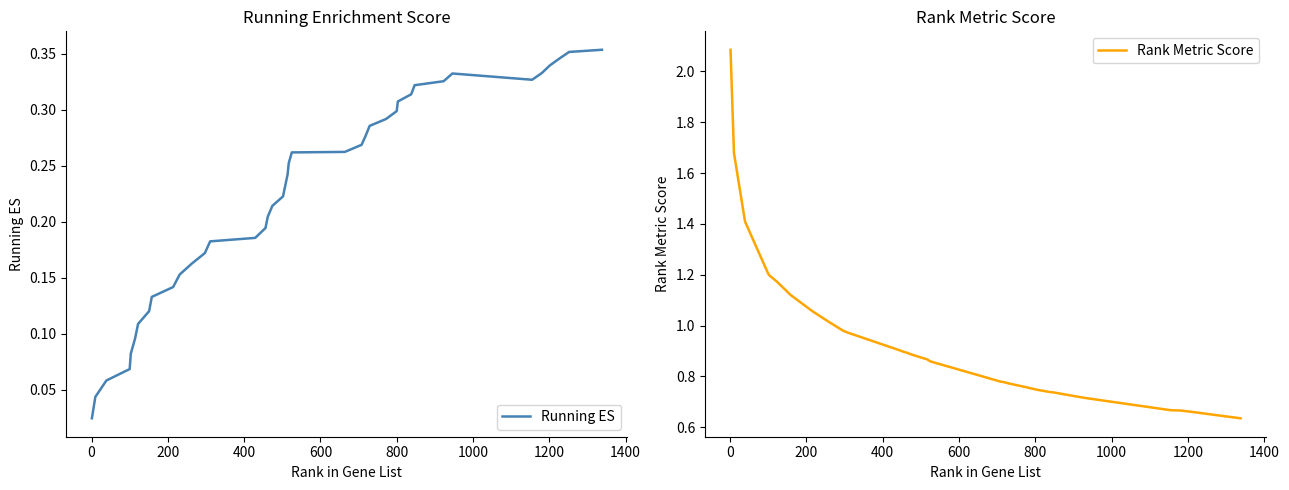

True or false: Running ES and Rank Metric Score intersect in this chart.

False